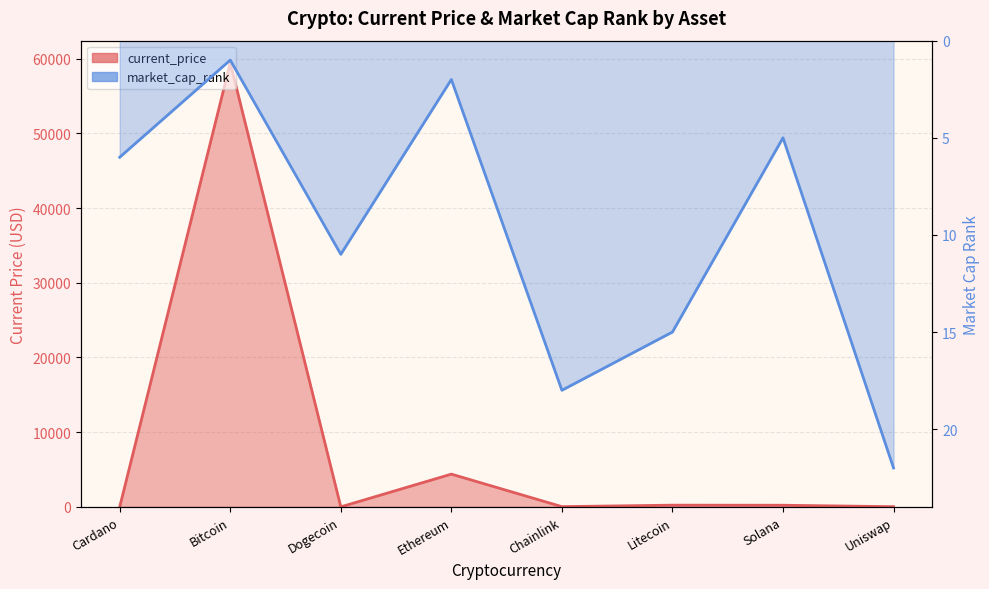

What is the spread (max minus min) of values at Dogecoin?

10.8